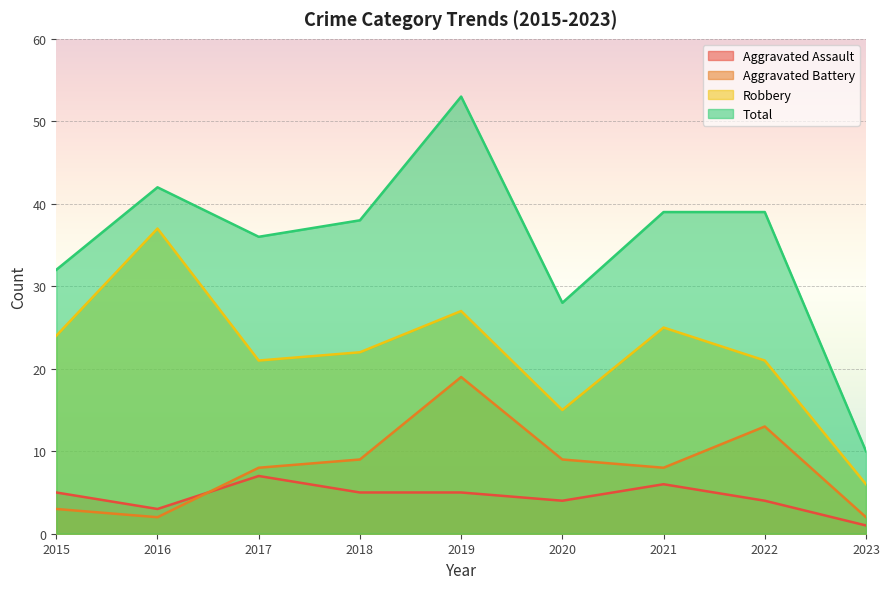

What is the spread (max minus min) of values at 2015?

29